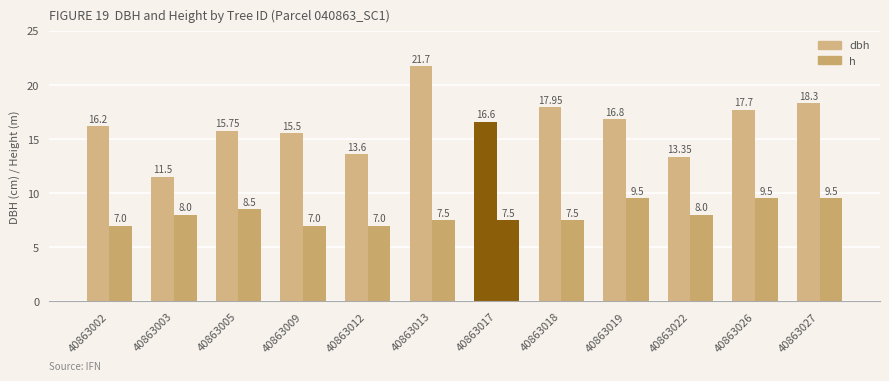

How many bars are there in total?

24